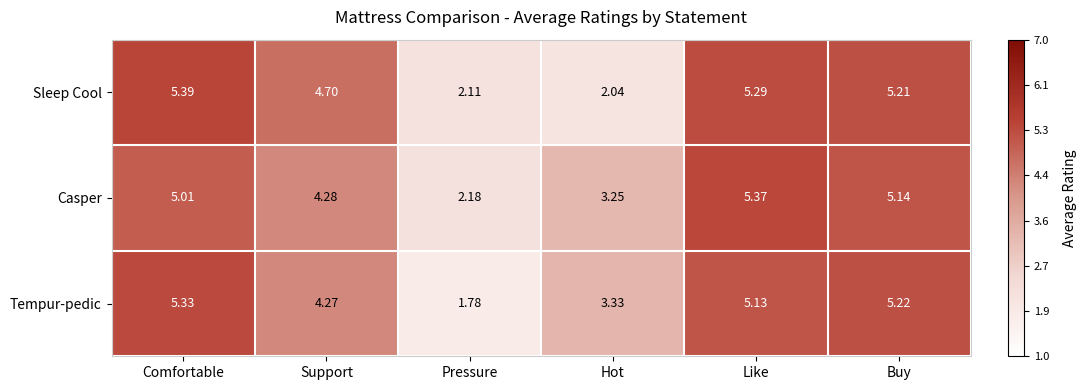

At which label does Sleep Cool first exceed 5?

Comfortable